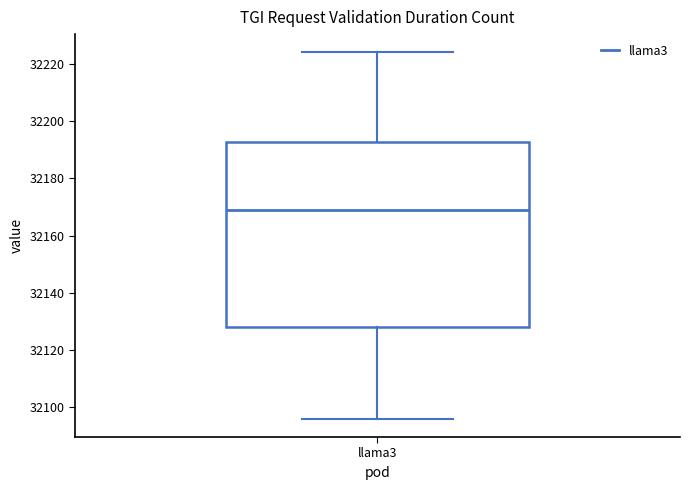

Transcribe this box plot: give where the median line is, the range the box spans, and where the two whiskers end, as read against the y-axis. The values are not printed on the chart, so give them approximately, as read against the axis.

median 32170, box 32128 to 32192, whiskers 32096 to 32224